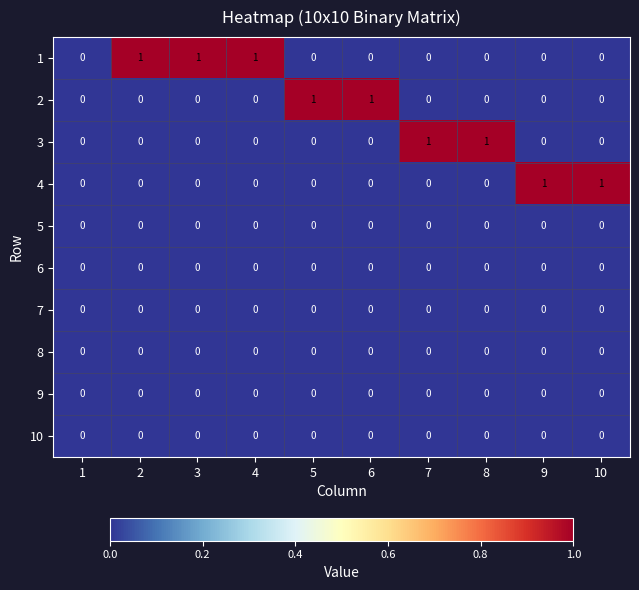

The value of 1 at 9 is 0. True or false?

True